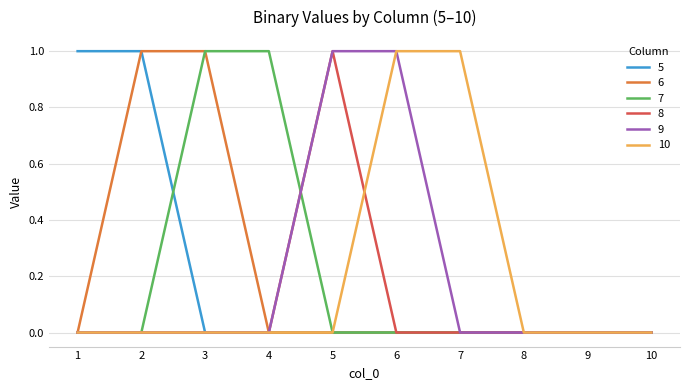

Reading left to right, list all the values displayed in this chart.

5: 1=1	2=1	3=0	4=0	5=0	6=0	7=0	8=0	9=0	10=0
6: 1=0	2=1	3=1	4=0	5=0	6=0	7=0	8=0	9=0	10=0
7: 1=0	2=0	3=1	4=1	5=0	6=0	7=0	8=0	9=0	10=0
8: 1=0	2=0	3=0	4=0	5=1	6=0	7=0	8=0	9=0	10=0
9: 1=0	2=0	3=0	4=0	5=1	6=1	7=0	8=0	9=0	10=0
10: 1=0	2=0	3=0	4=0	5=0	6=1	7=1	8=0	9=0	10=0